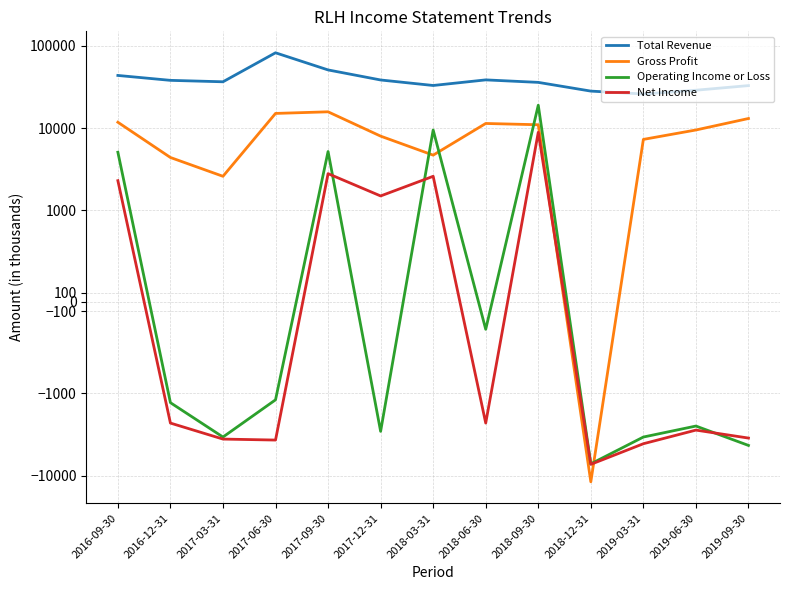

What is the sum of the Gross Profit values at 2018-03-31 and 2019-09-30?

17800